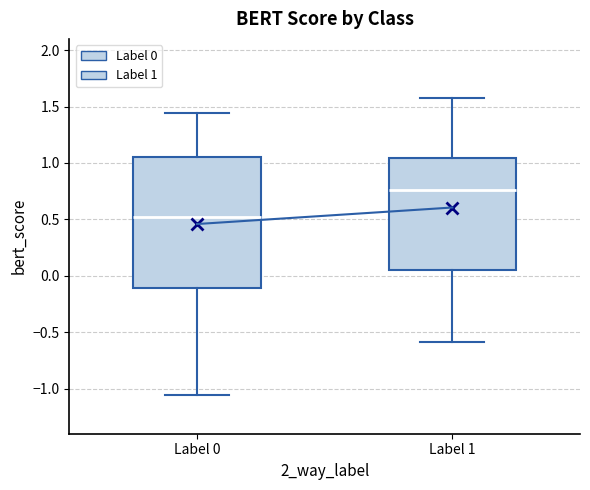

Comparing the boxes themselves (not the whiskers), which one is the tallest?

Label 0